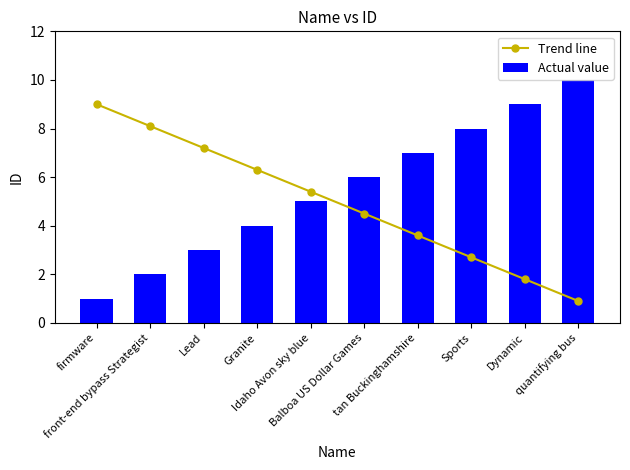

What is the maximum value for Actual value?

10